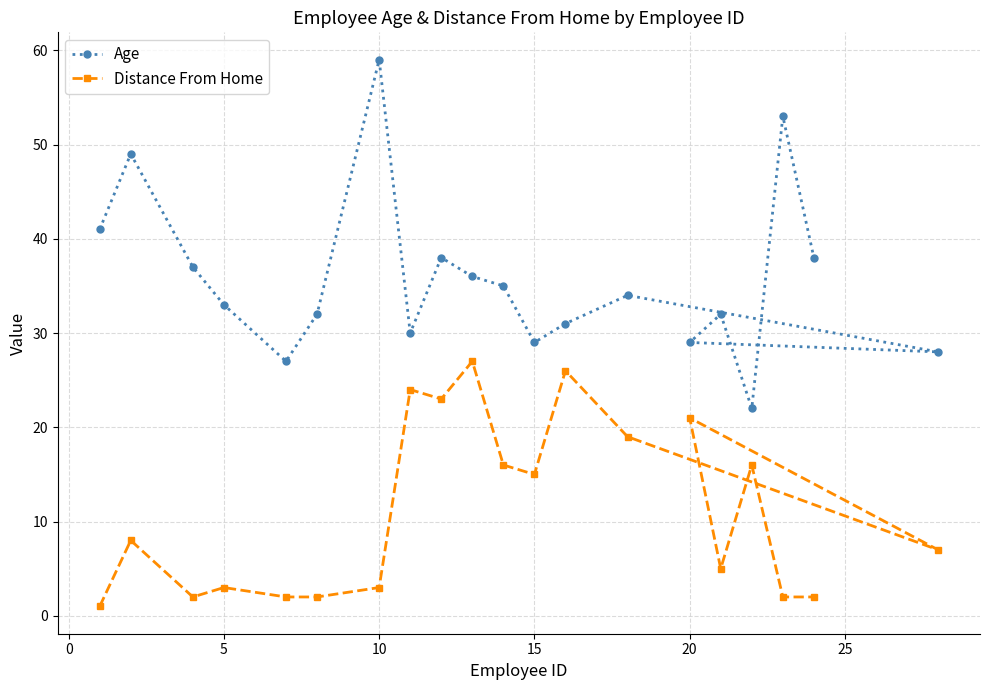

What is the sum of all Age values?

713